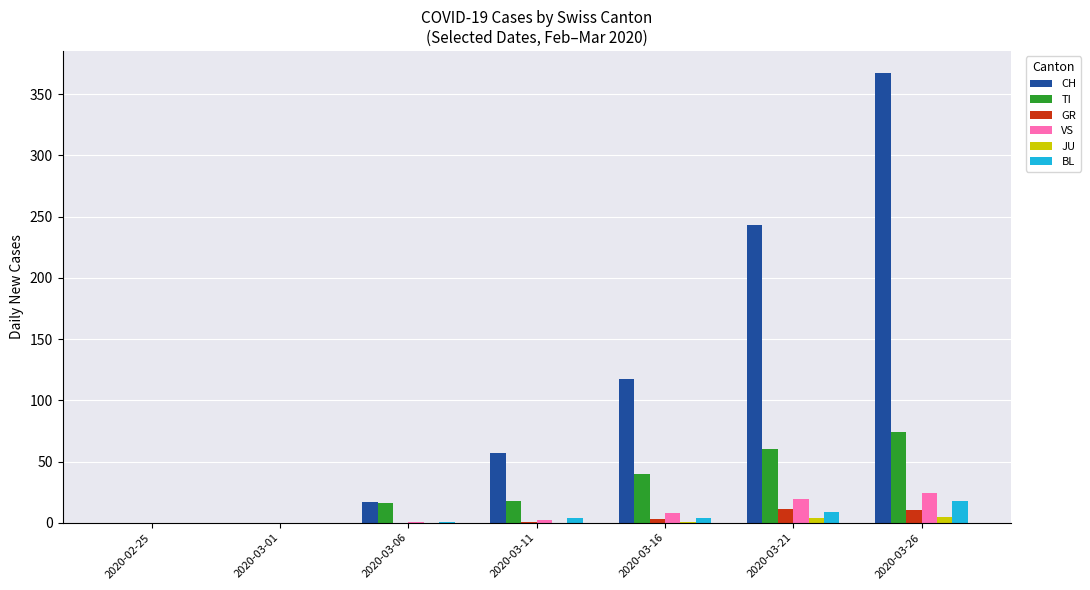

At which category does the chart reach its peak across all series?

2020-03-26